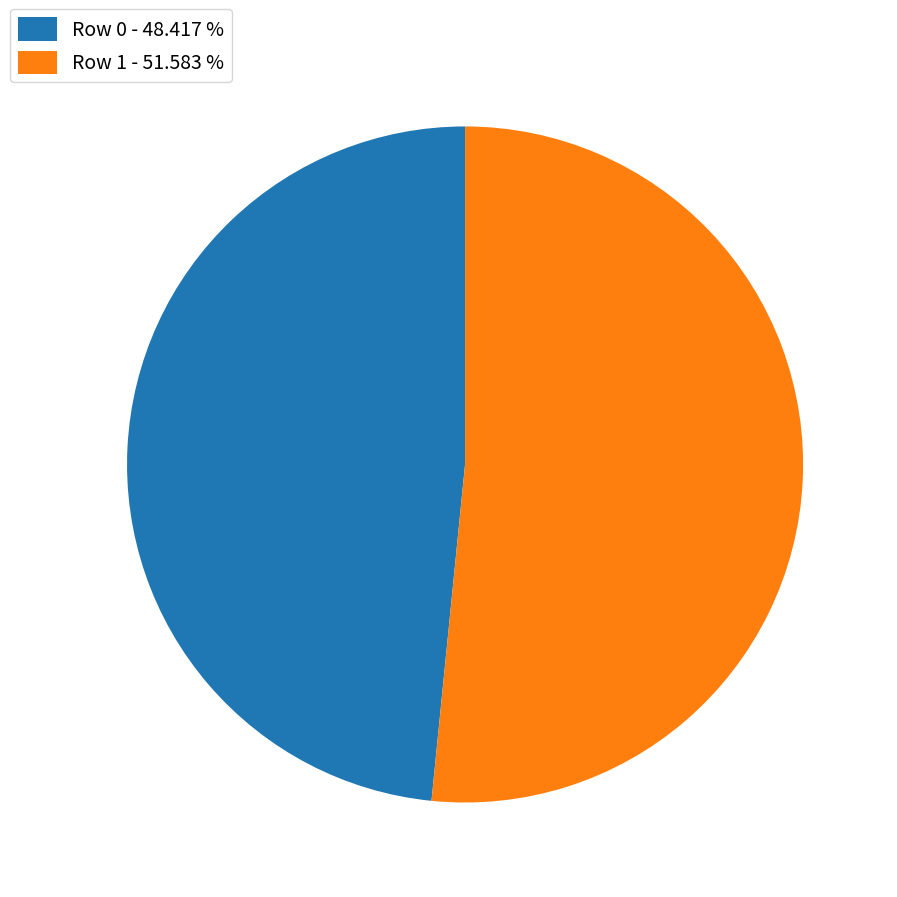

Approximately how many times larger is the value at Row 1 compared to Row 0?

1.1